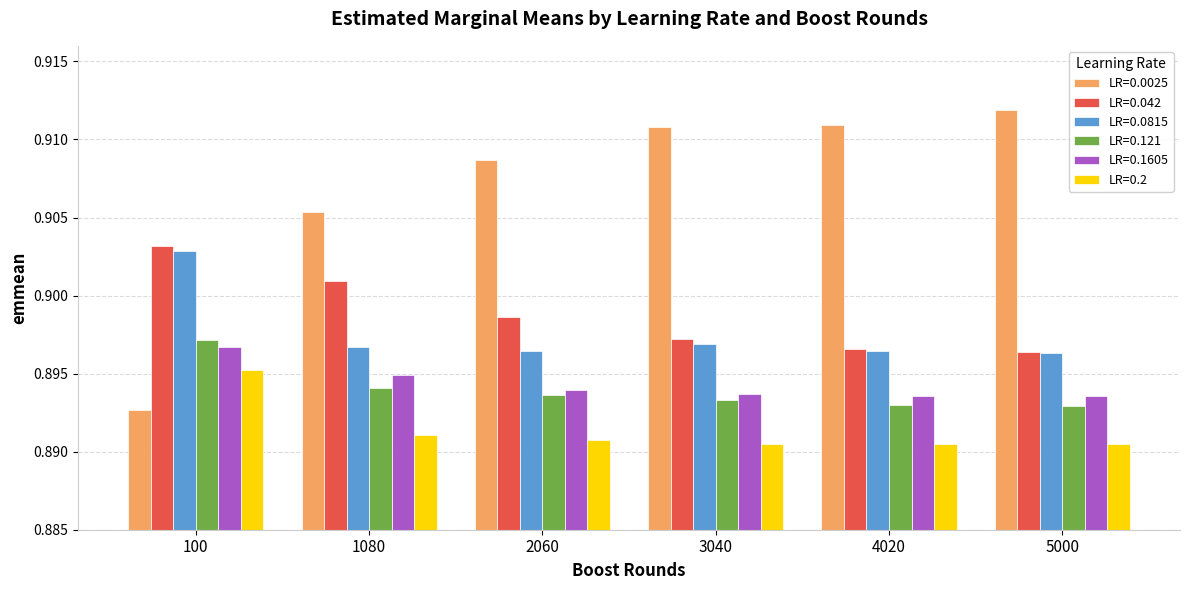

Count the LR=0.2 values in the range 0 to 1.

6